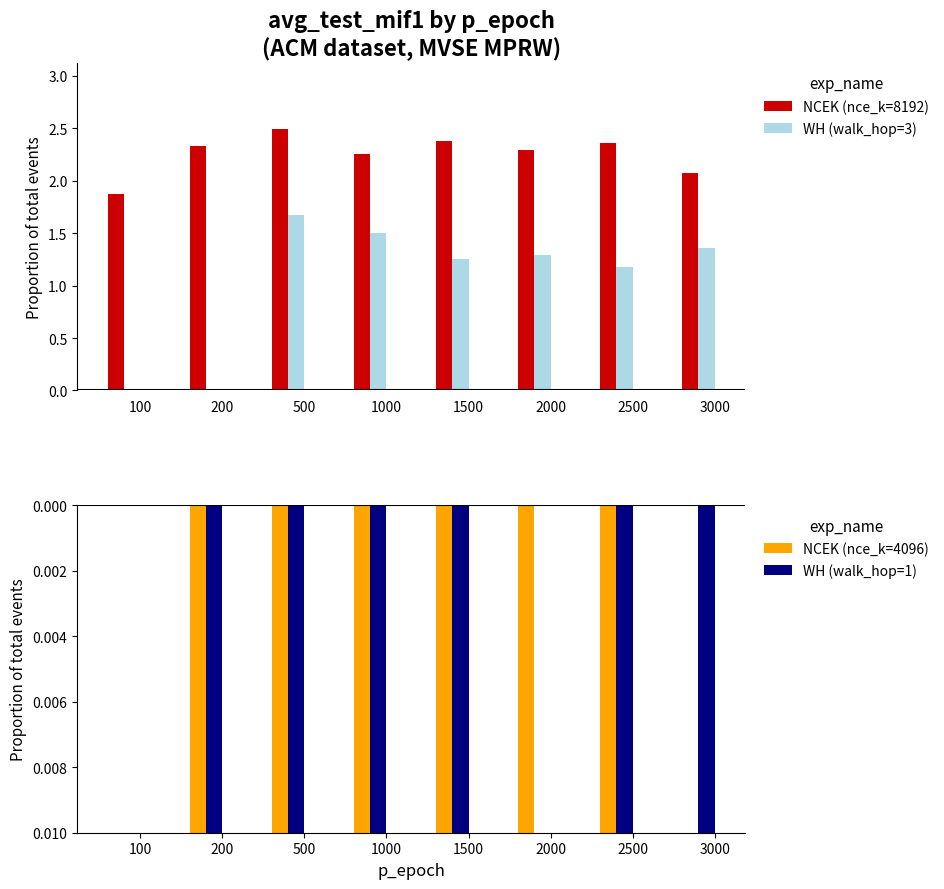

Is the value of WH (walk_hop=3) at 1500 greater than the value of NCEK (nce_k=4096) at 3000?

Yes